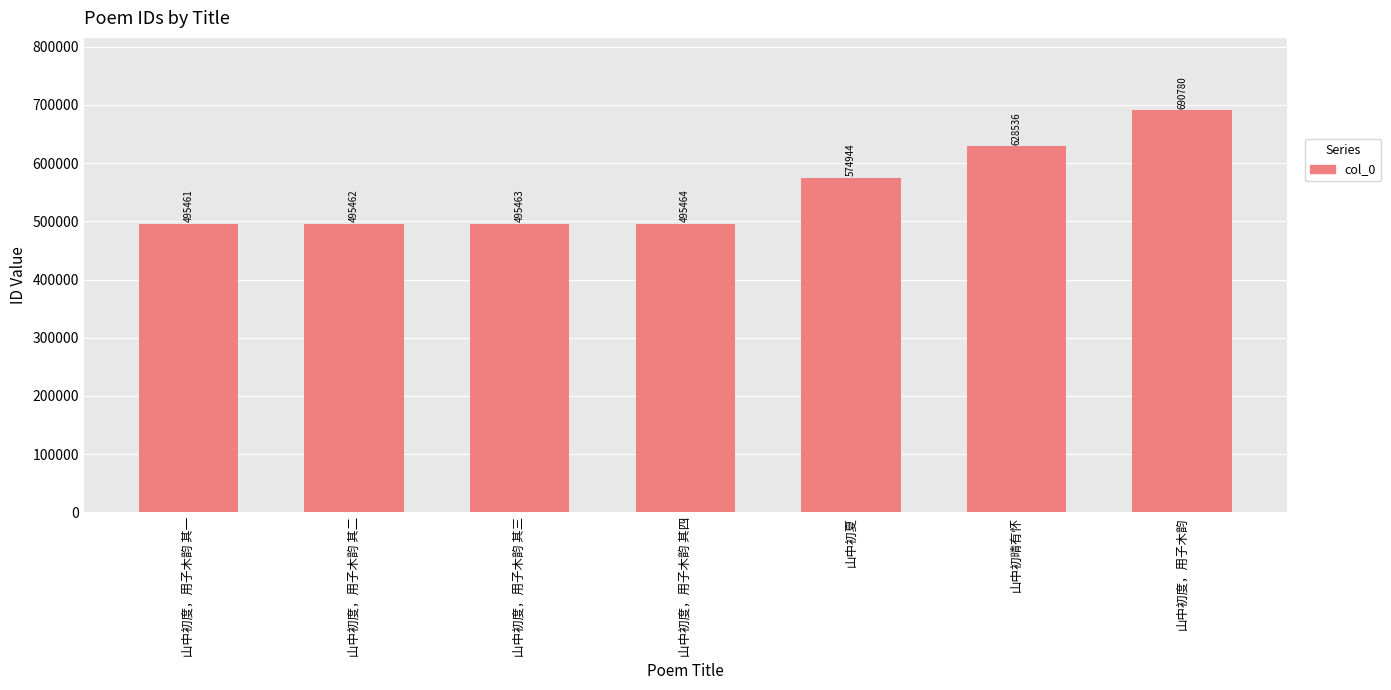

True or false: the data shows 181241 at 山中初度，用子木韵 其三.

False